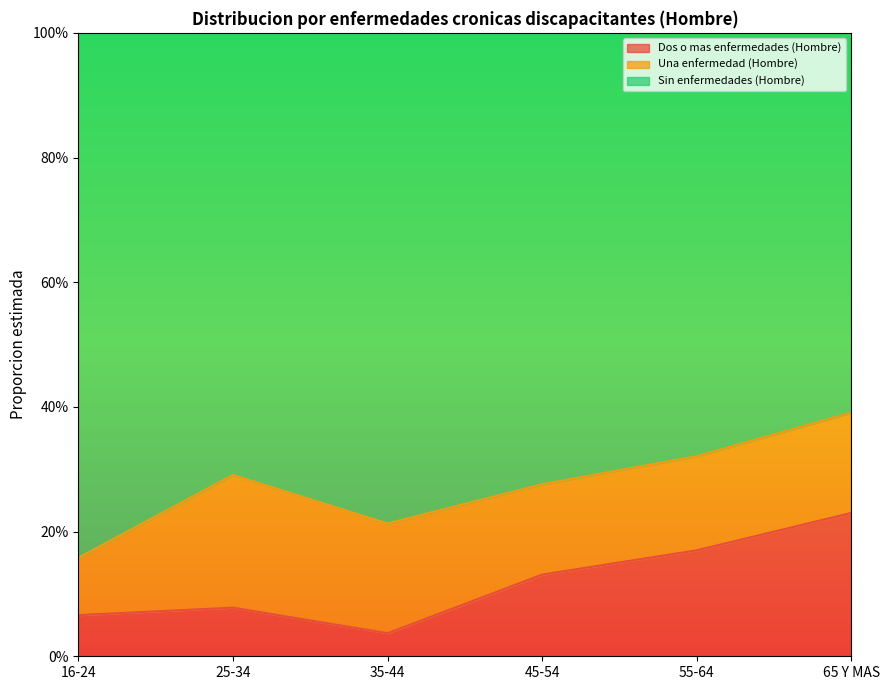

True or false: Dos o mas enfermedades (Hombre) has a value of 0.0 at 35-44.

False